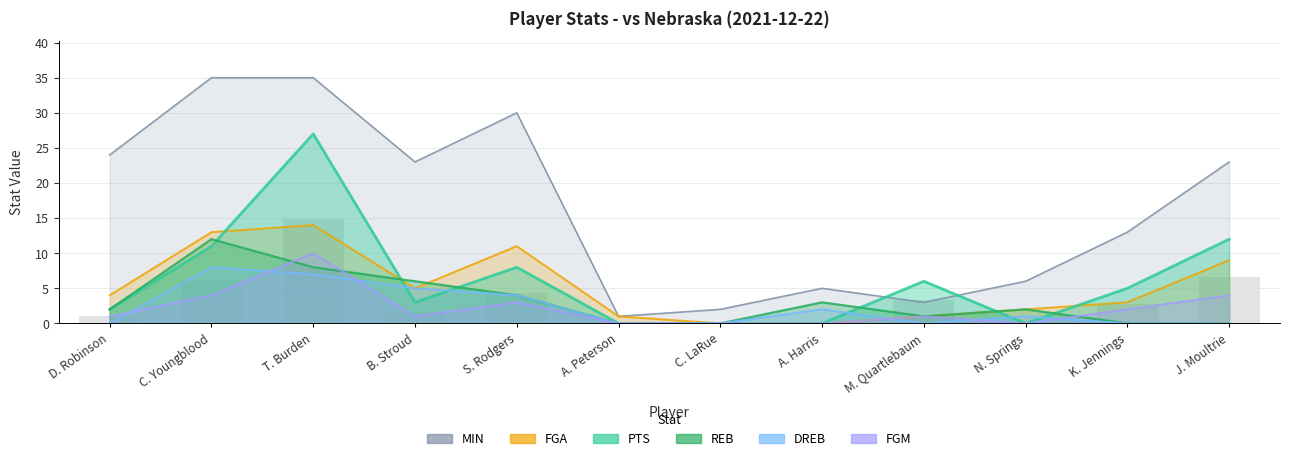

Between D. Robinson and B. Stroud, which is larger?

B. Stroud